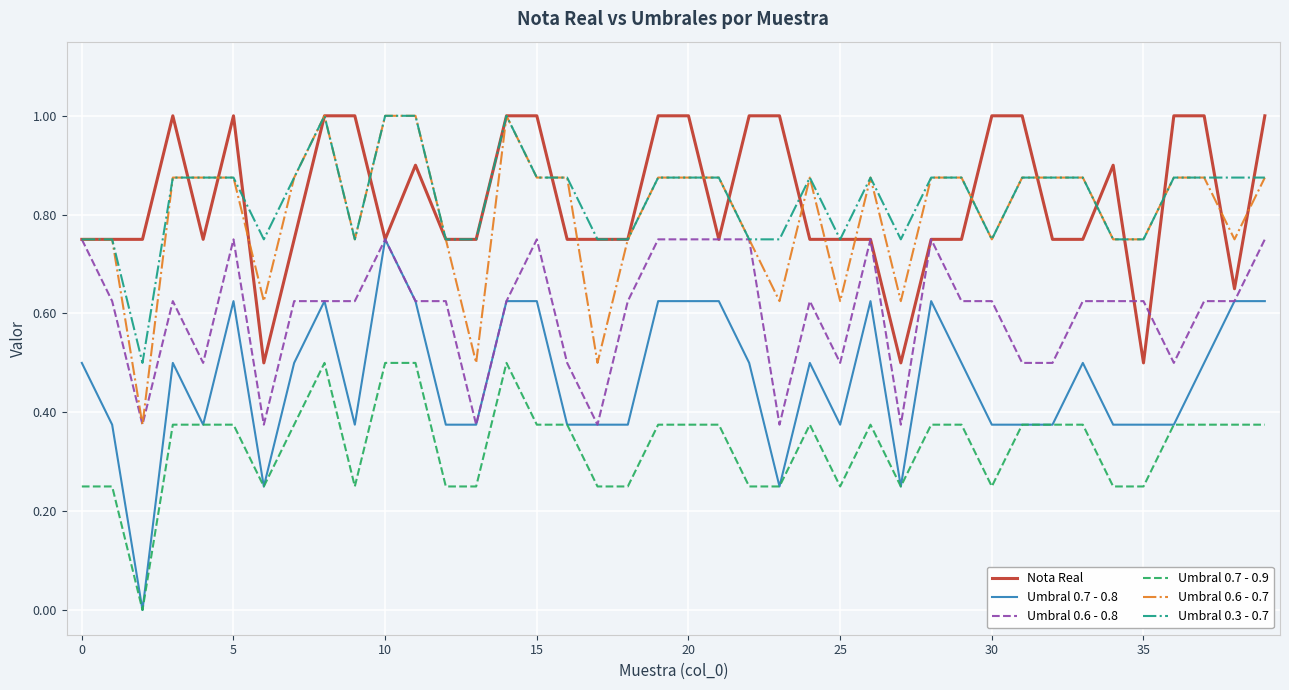

True or false: Umbral 0.7 - 0.9 and Umbral 0.3 - 0.7 intersect in this chart.

False